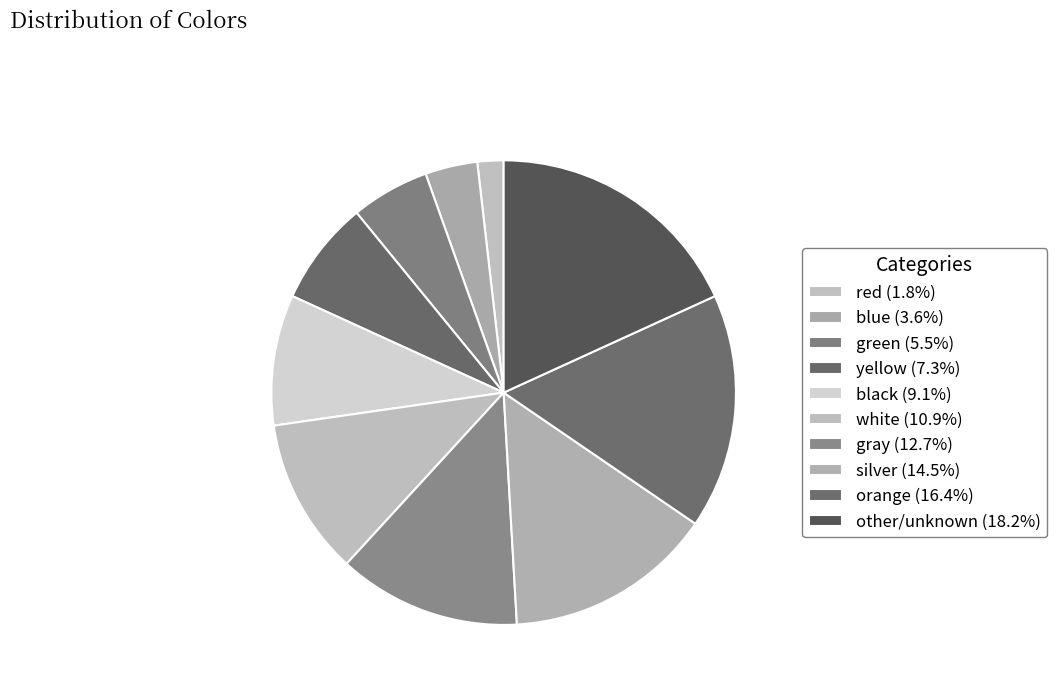

Does silver represent more than half of the total?

No